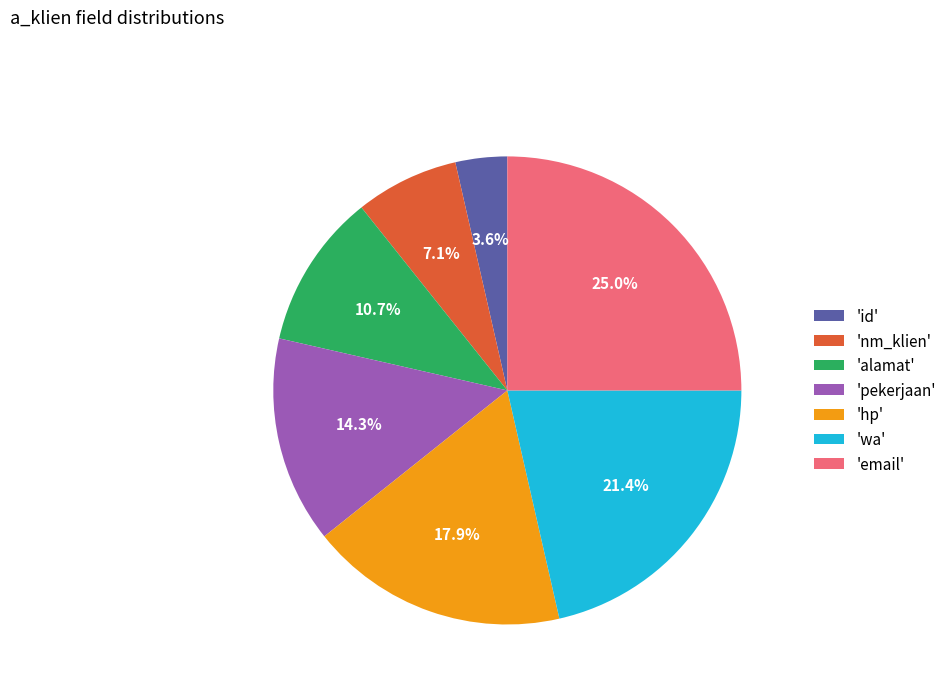

Which category has the biggest portion of the pie?

'email'